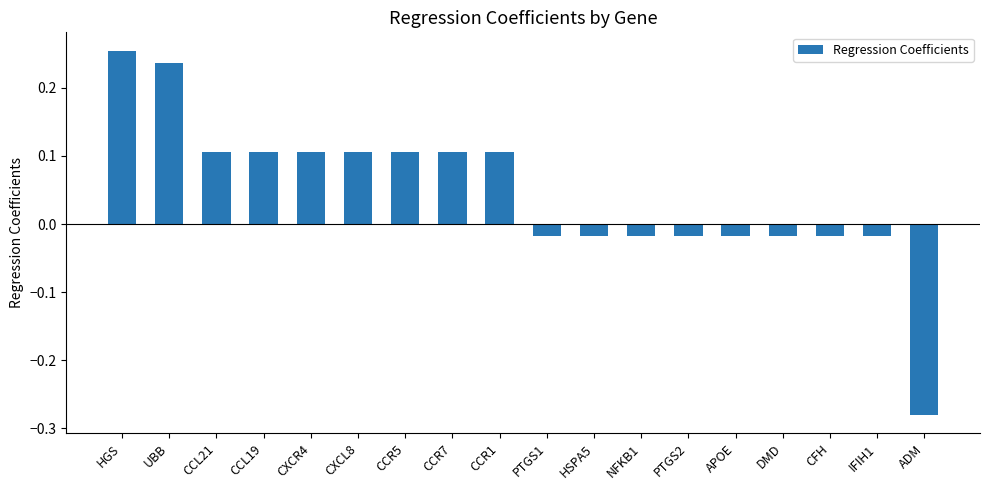

How many data points are less than 0?

9